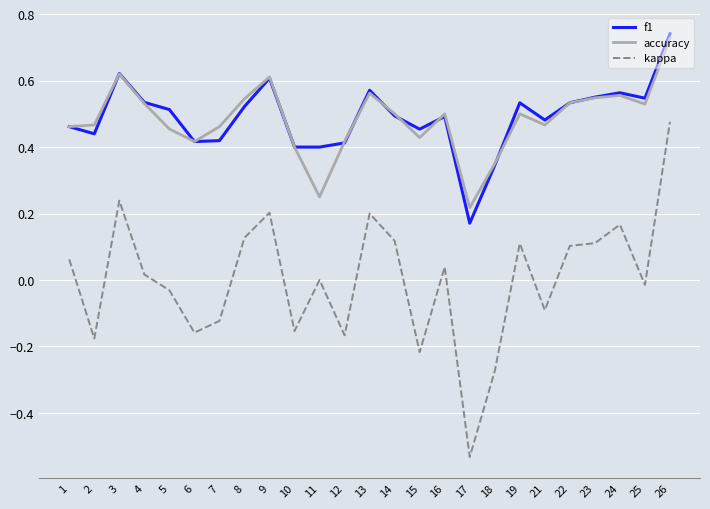

Is the value of f1 at 4 greater than the value of kappa at 17?

Yes